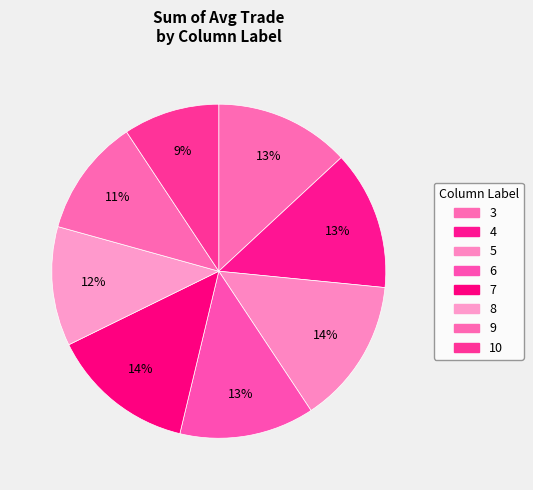

What is the largest slice in the pie chart?

5